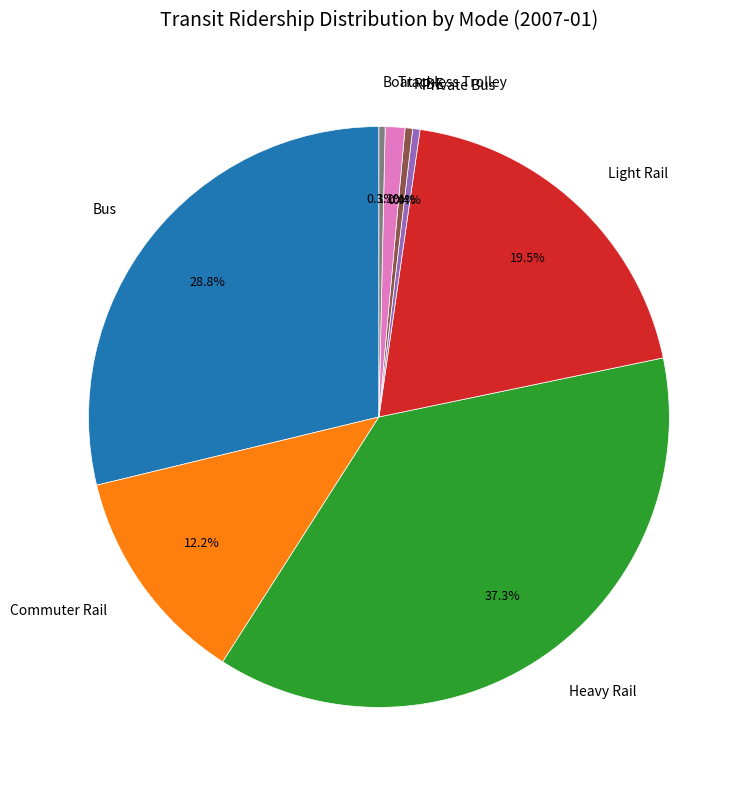

Which slice is the largest?

Heavy Rail